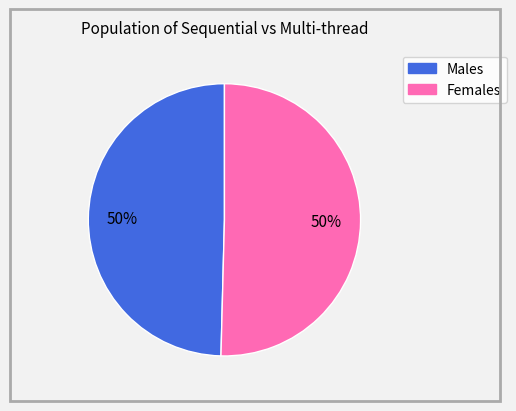

To the nearest percent, what is the average slice percentage?

50%